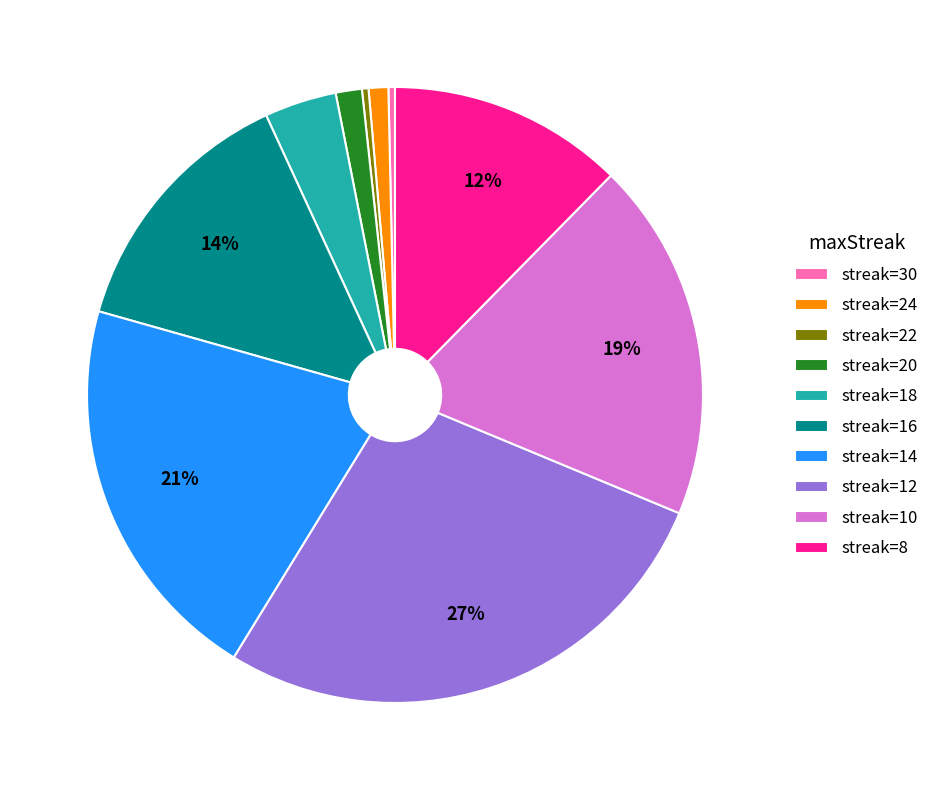

How many slices are in this pie chart?

10